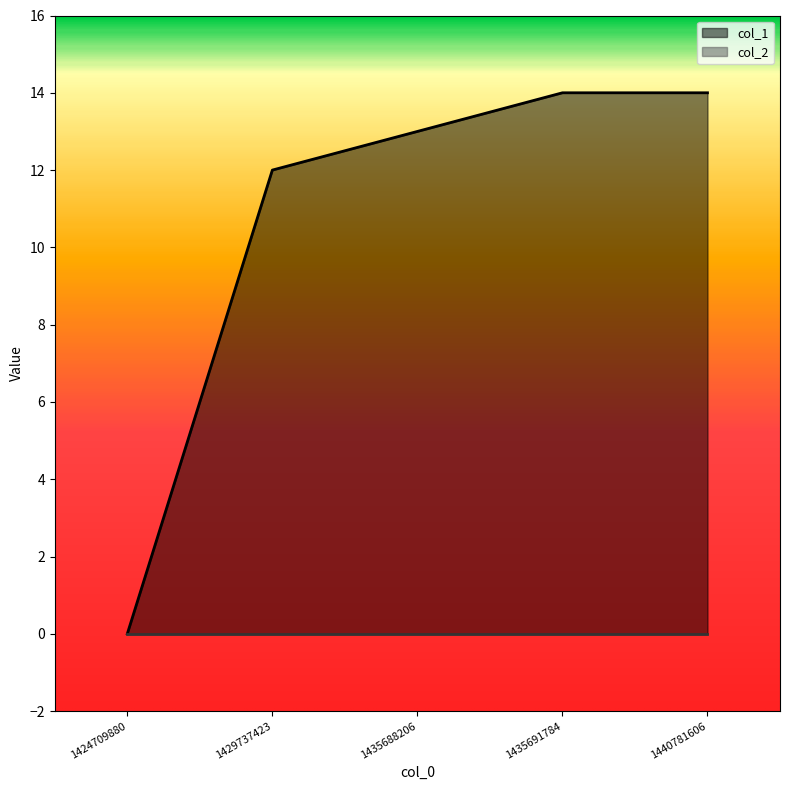

Rank the categories by value from lowest to highest.

1424709880, 1429737423, 1435688206, 1435691784, 1440781606